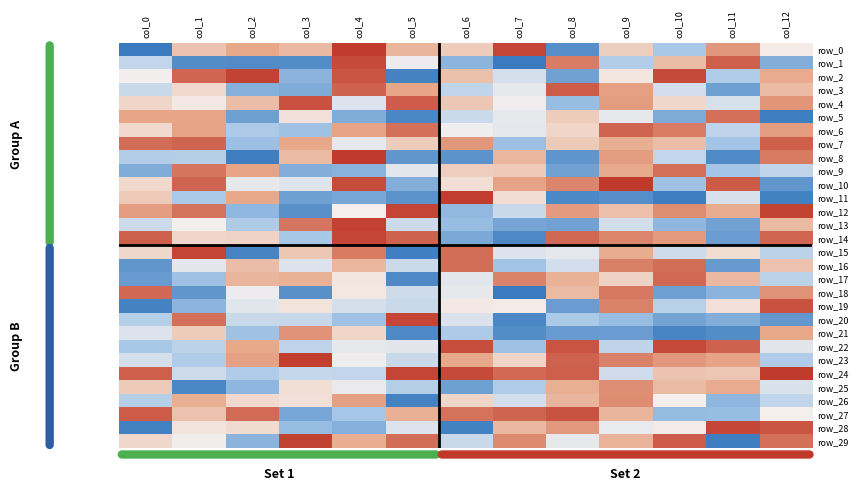

Which series changed the most between col_8 and col_9?

row_19